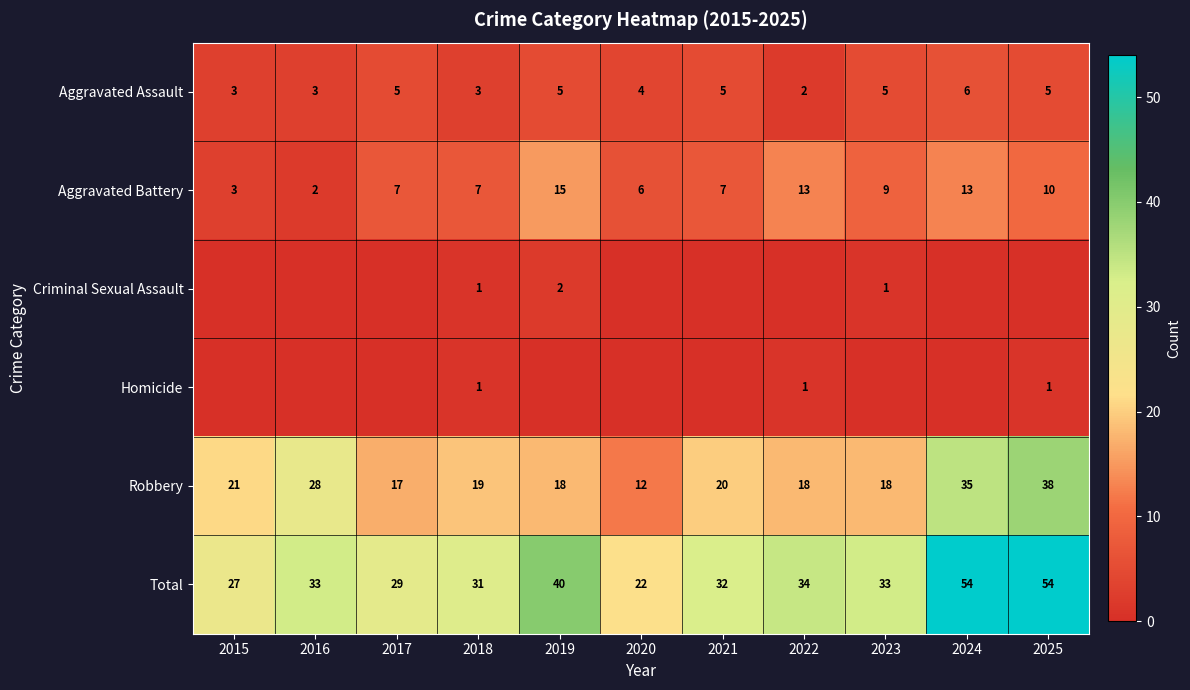

The Total series shows 29 at 2017. True or false?

True